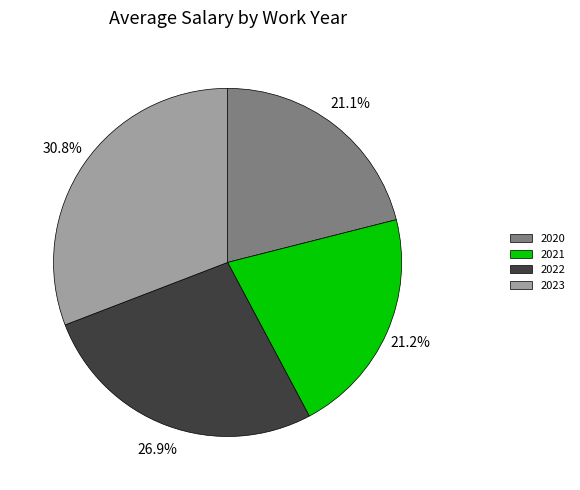

Does any single category account for the majority?

No